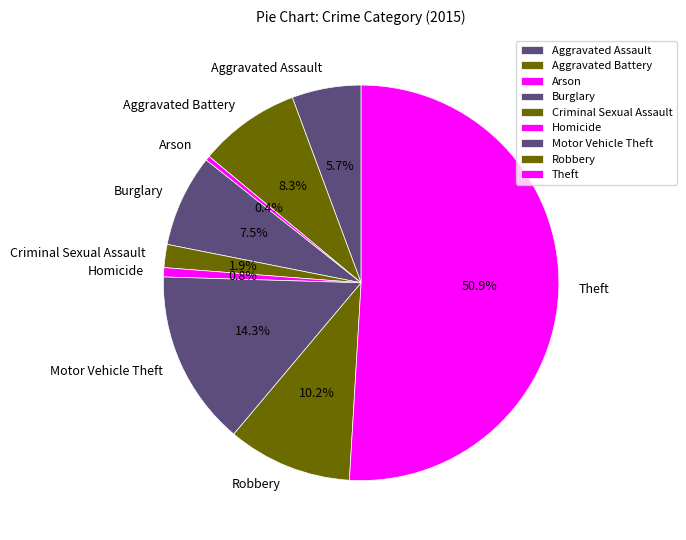

Do Aggravated Battery and Criminal Sexual Assault together represent more than half of the pie?

No